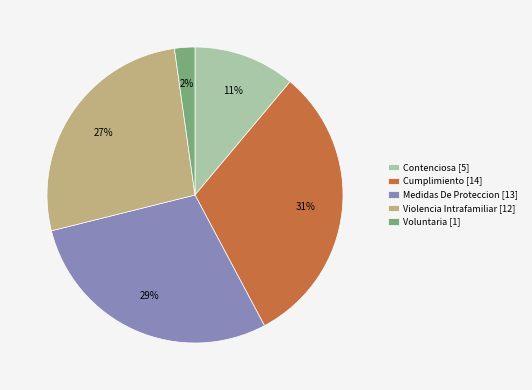

What is the ratio of the value at Voluntaria to the value at Contenciosa?

0.2